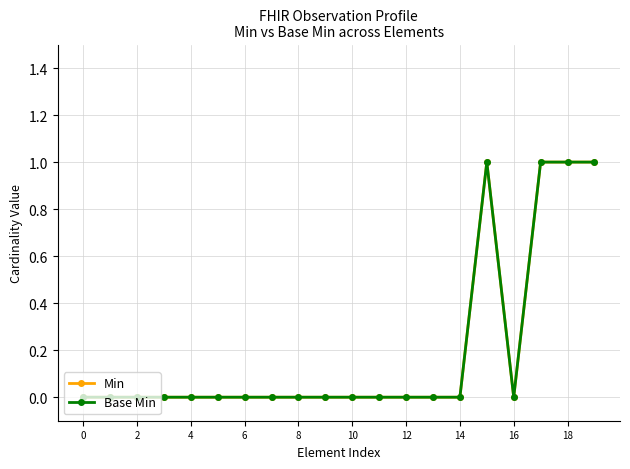

Is this an area chart (filled region under the line)?

No